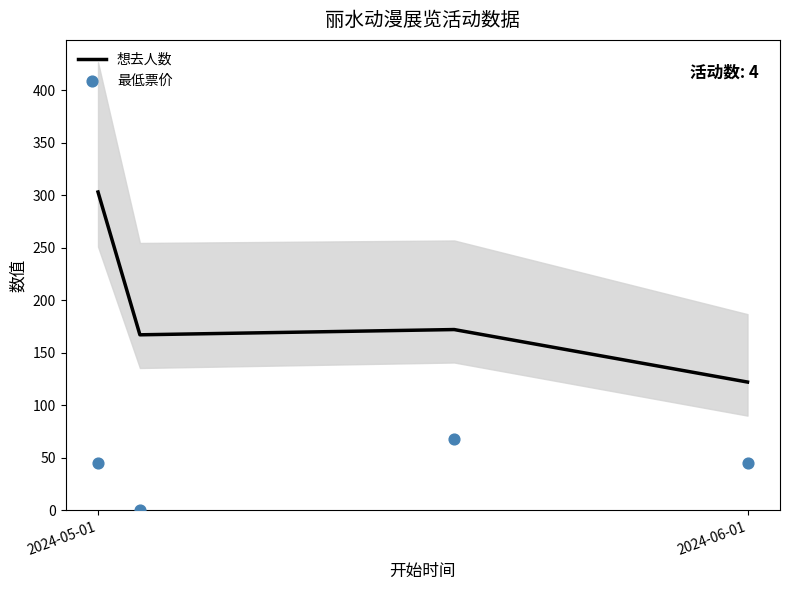

Which category has the lowest value in the 想去人数 series?

2024-06-01